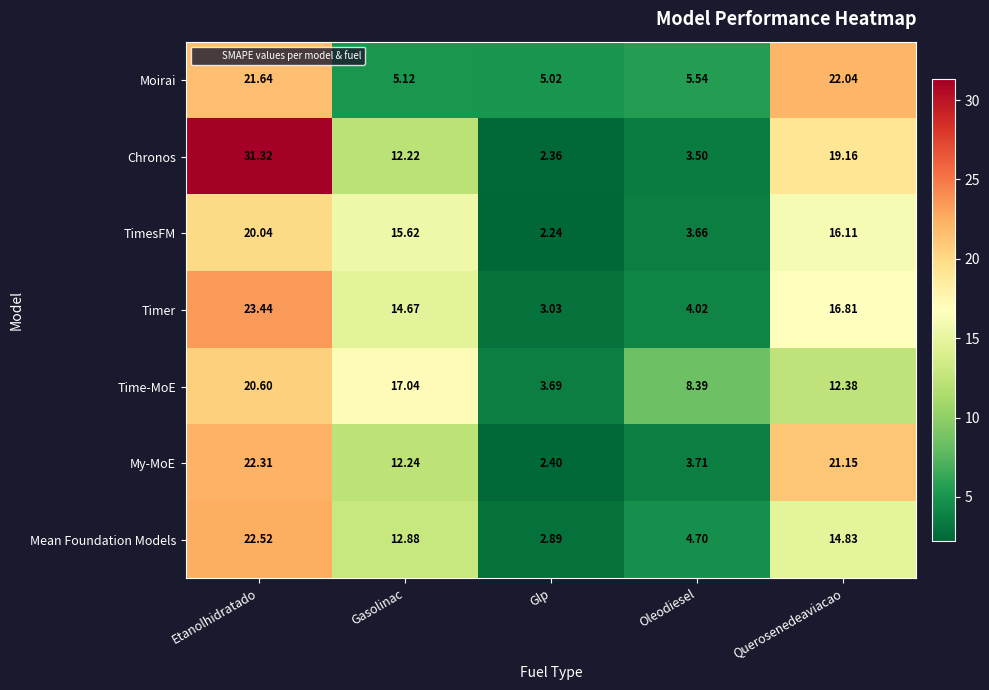

At how many categories does at least one series exceed 31?

1